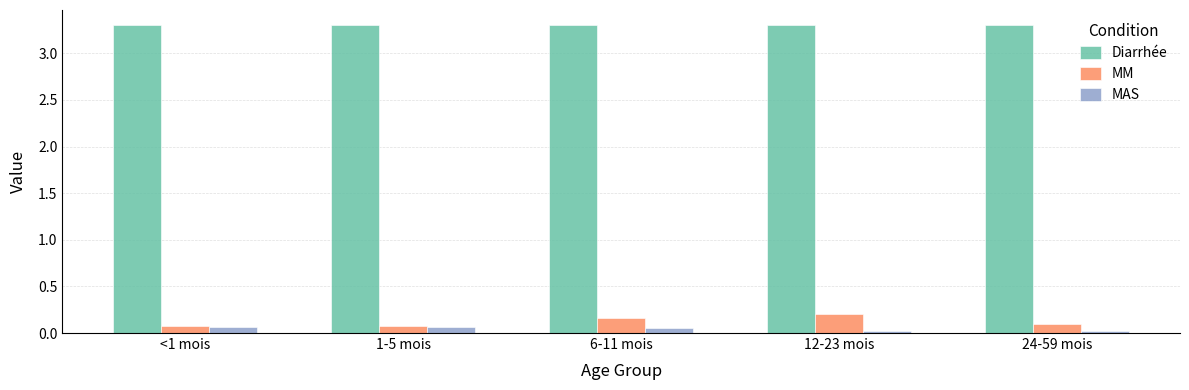

What is the label of the 2nd bar from the left?

1-5 mois